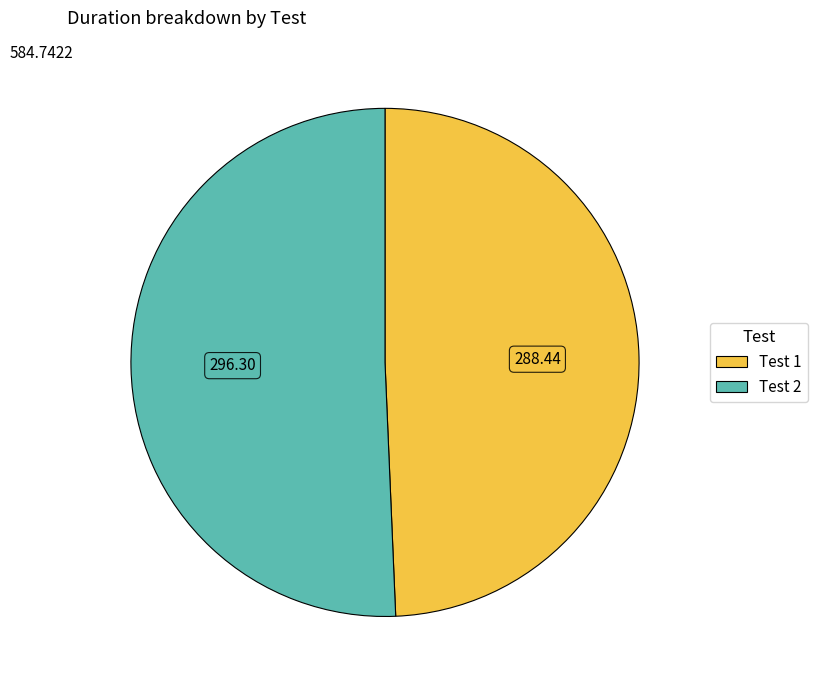

Which has a higher value, Test 2 or Test 1?

Test 2